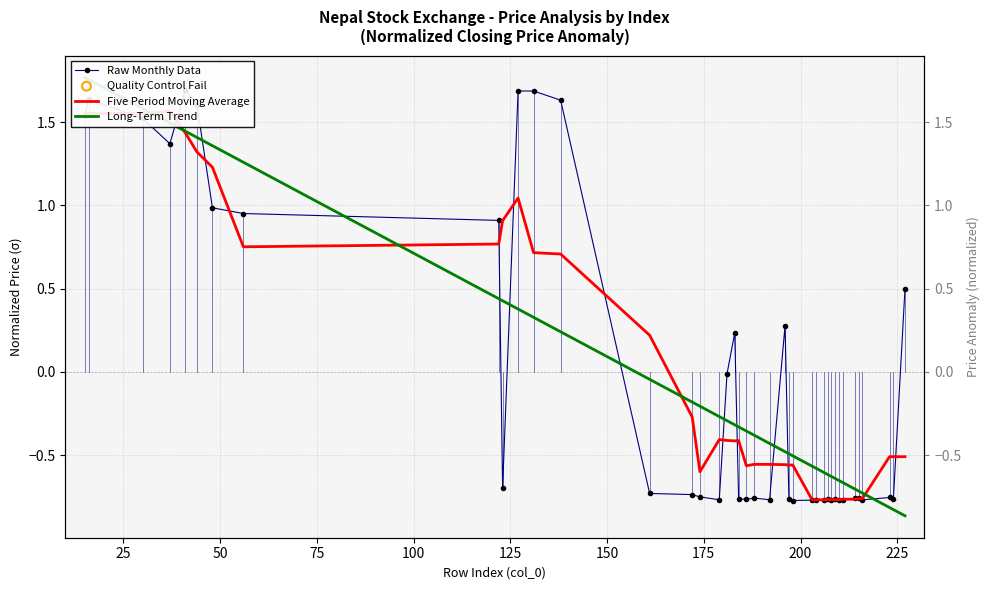

Which series has the largest total across all categories?

Long-Term Trend